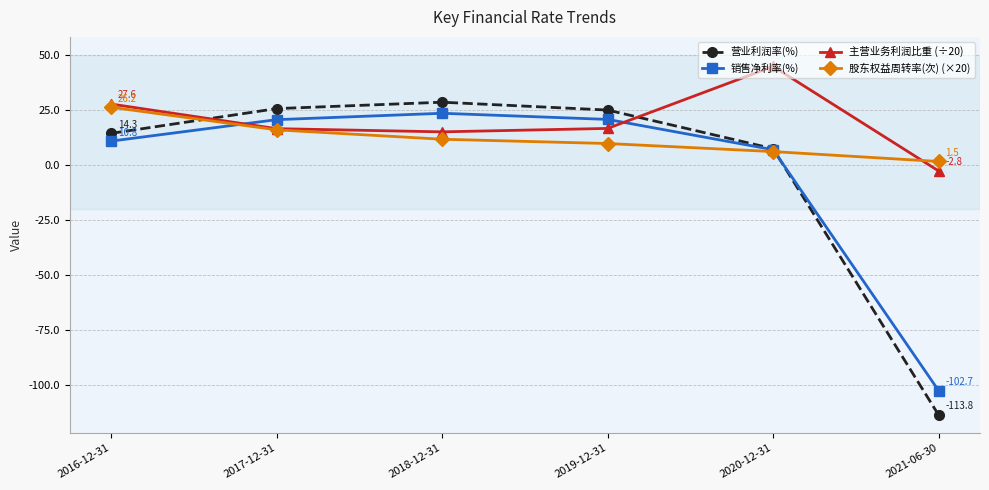

True or false: 股东权益周转率(次) (×20) and 主营业务利润比重 (÷20) cross at least once.

True